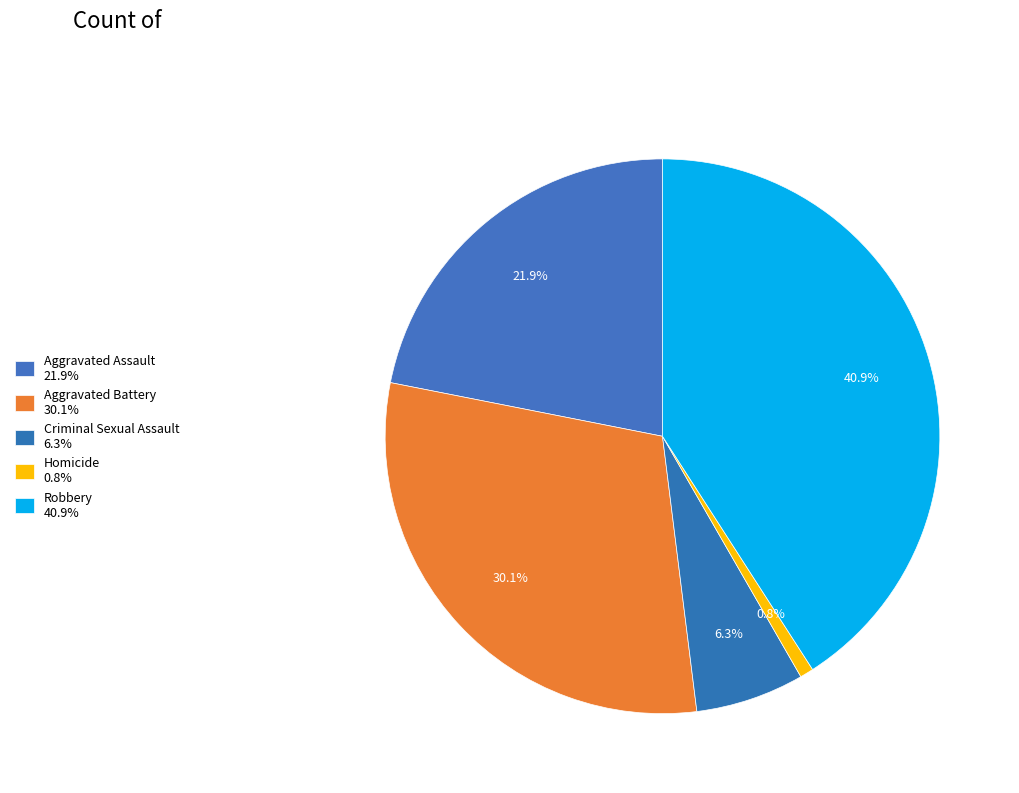

True or false: Criminal Sexual Assault accounts for 17% of the total.

False